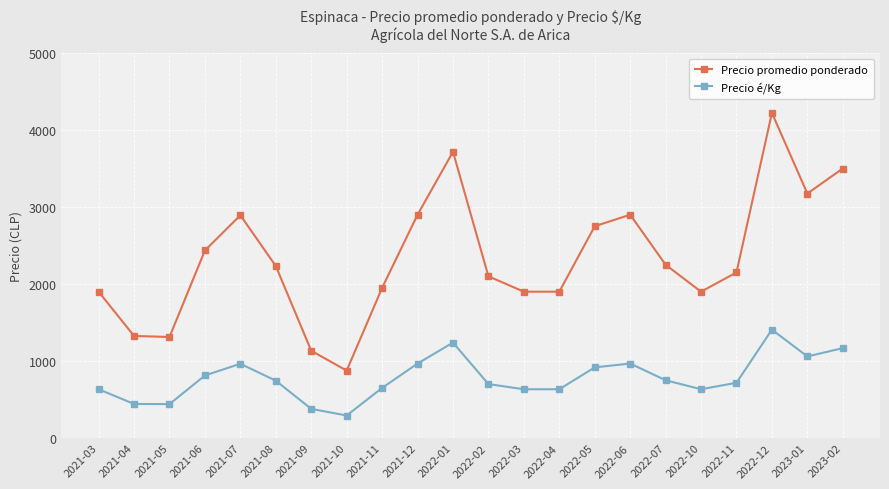

True or false: Precio promedio ponderado and Precio é/Kg cross at least once.

False